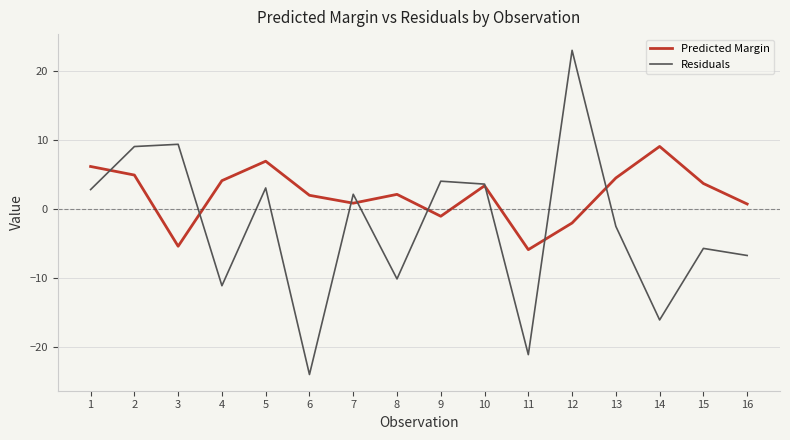

What is the sum of all Predicted Margin values?

34.2